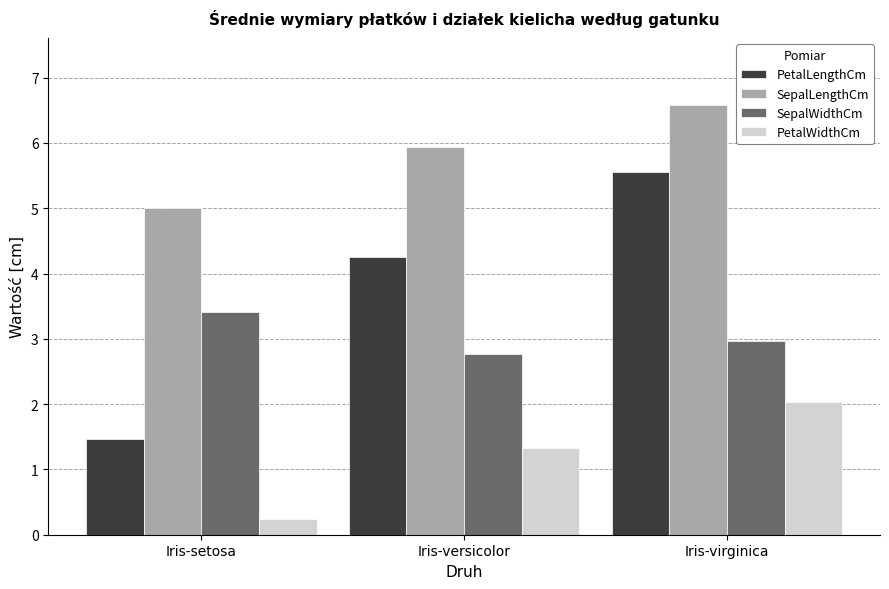

At which category is the sum across all series the highest?

Iris-virginica